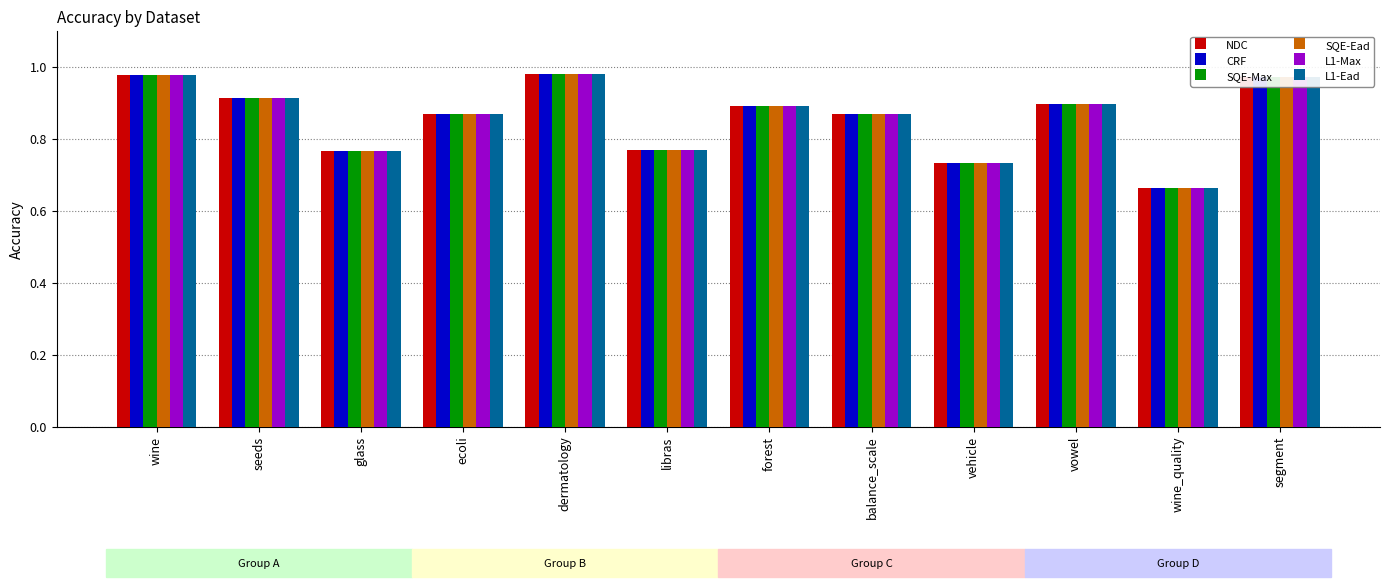

What position from the left is libras?

6